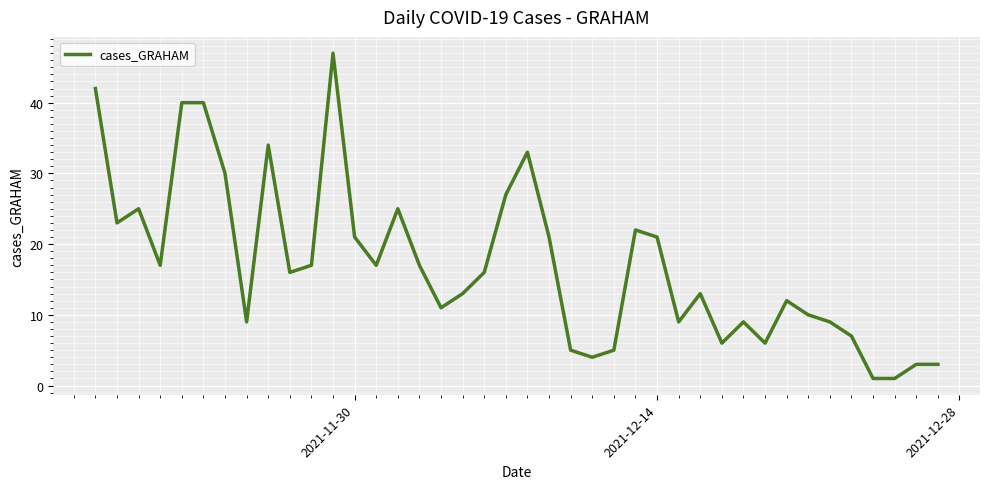

What is the difference between the maximum and minimum values?

46